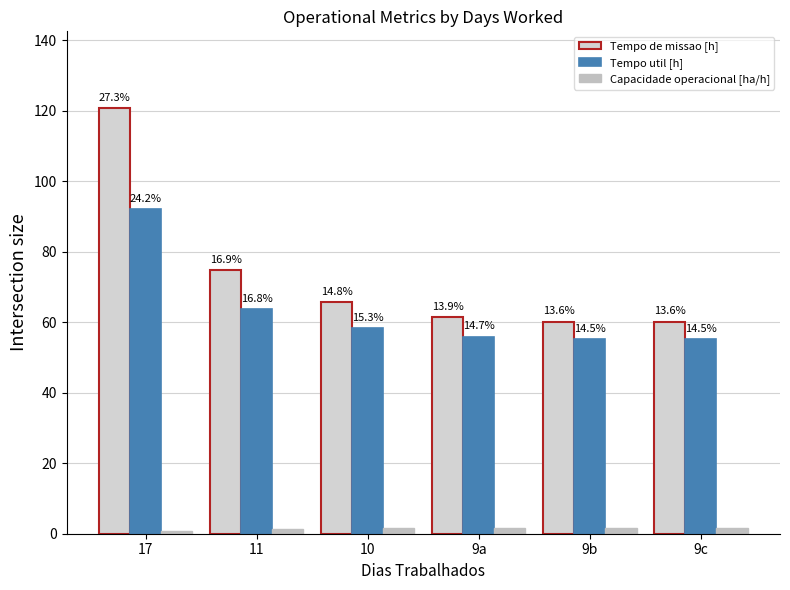

Does the chart contain stacked bars?

No